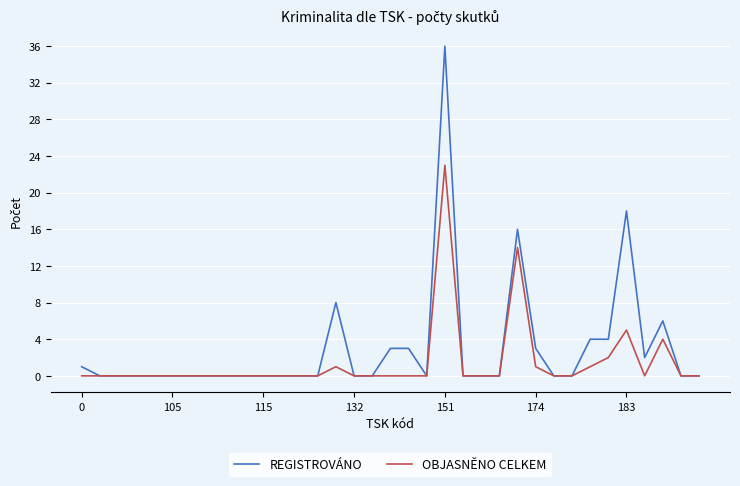

Which series has the largest range (max minus min)?

REGISTROVÁNO